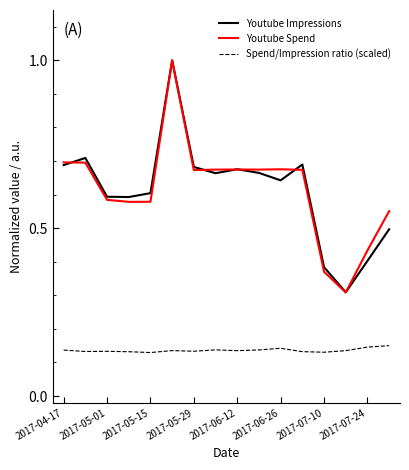

What is the lowest value of the Youtube Impressions series?

0.3